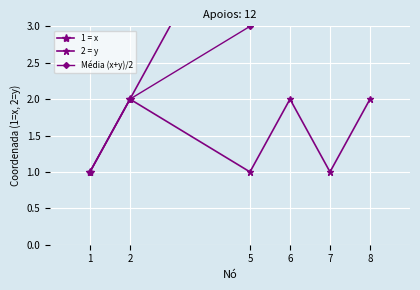

True or false: 2 = y and Média (x+y)/2 cross at least once.

False